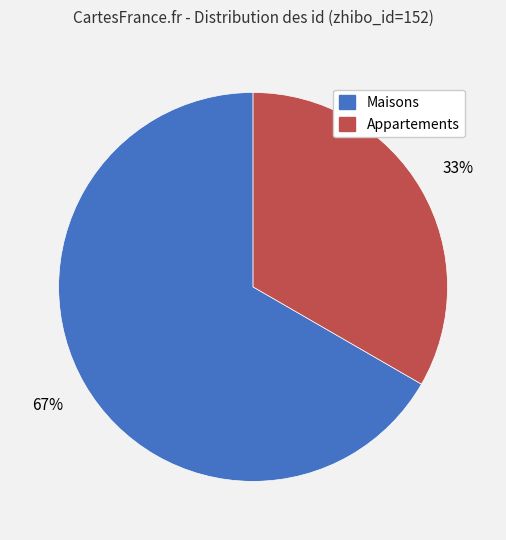

Is there a majority slice in this chart?

Yes